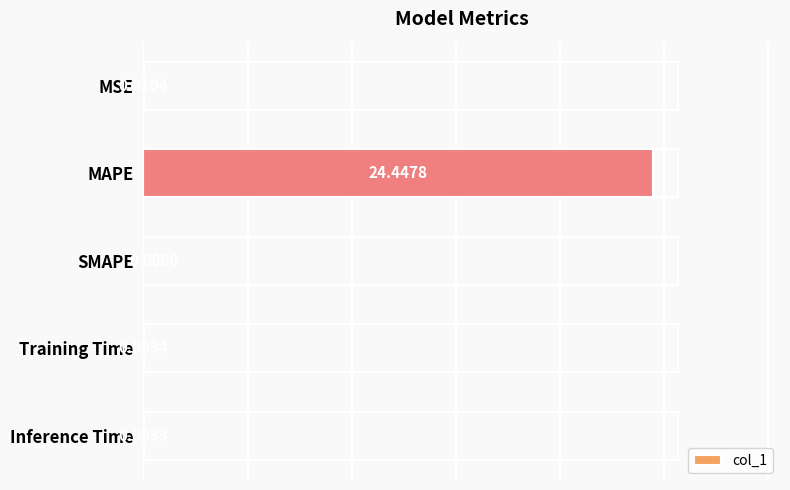

At which label is the value closest to 12?

MSE